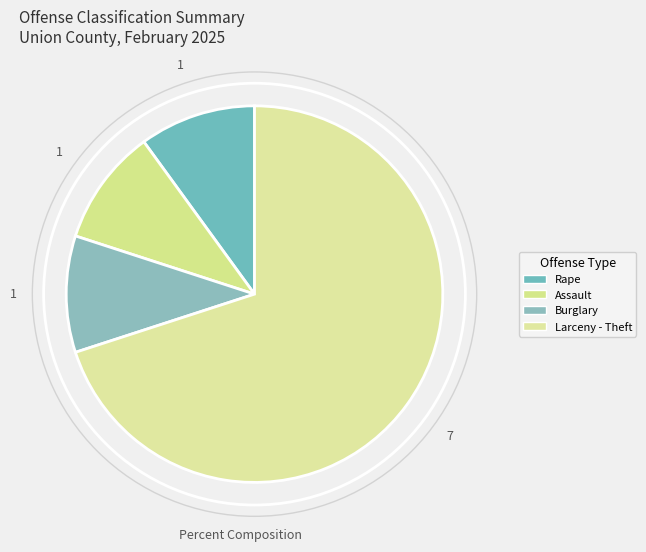

Rank the categories by value from highest to lowest.

Larceny - Theft, Rape, Assault, Burglary